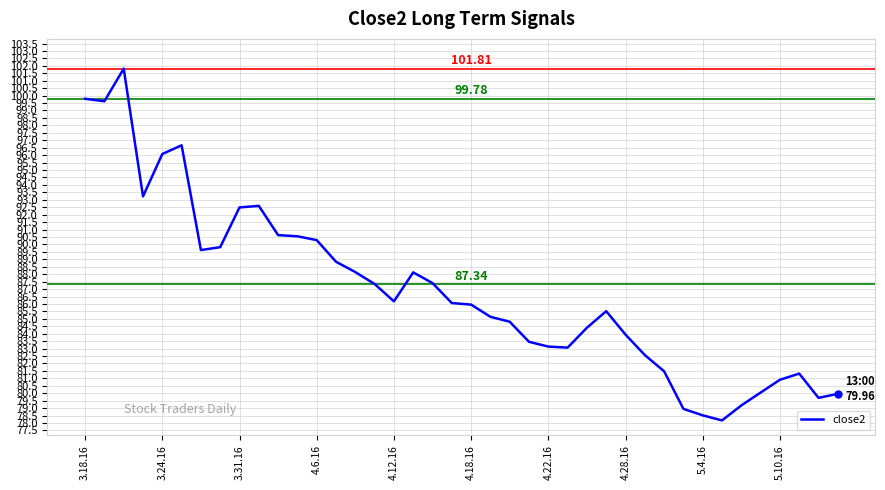

What is the sum of all values?

3475.4